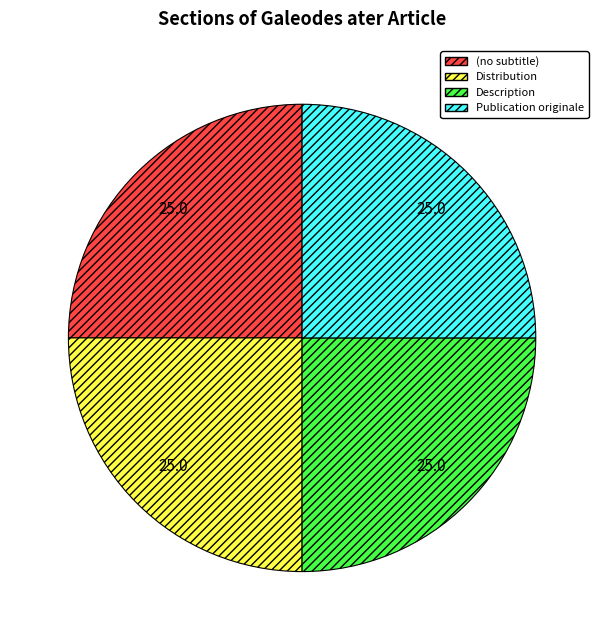

The Description slice represents 40% of the pie. True or false?

False